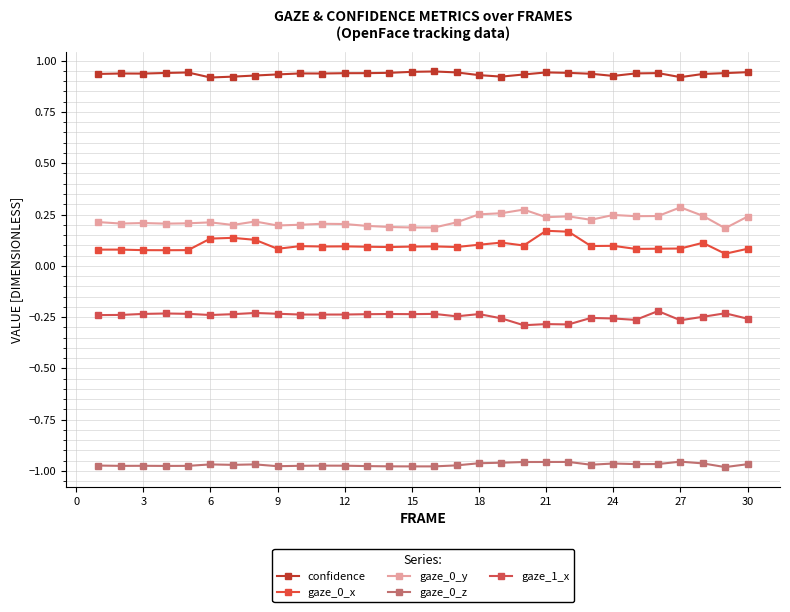

How many lines are shown in the chart?

5